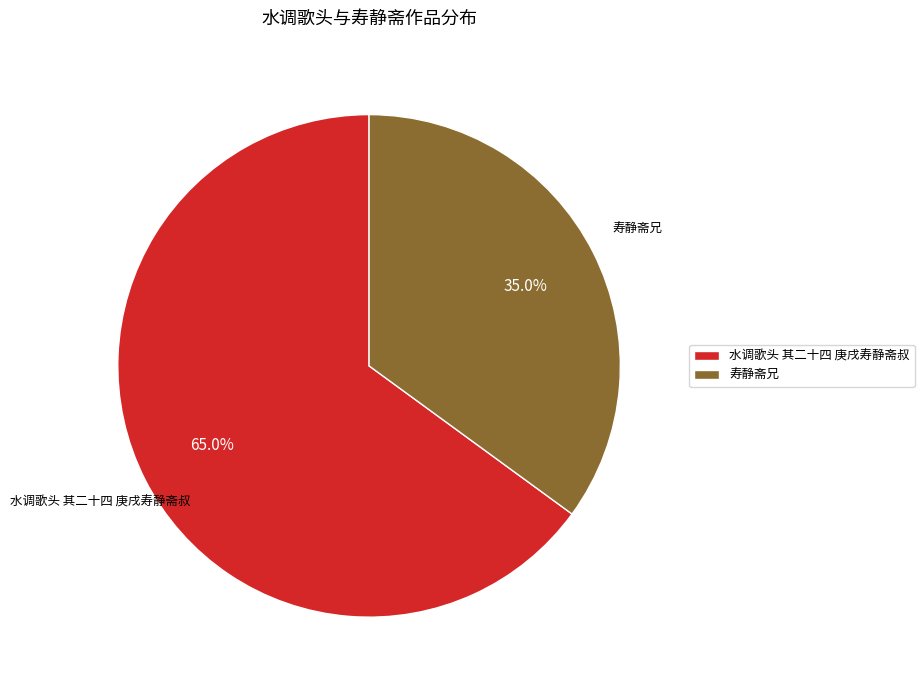

Which category has the biggest portion of the pie?

水调歌头 其二十四 庚戌寿静斋叔